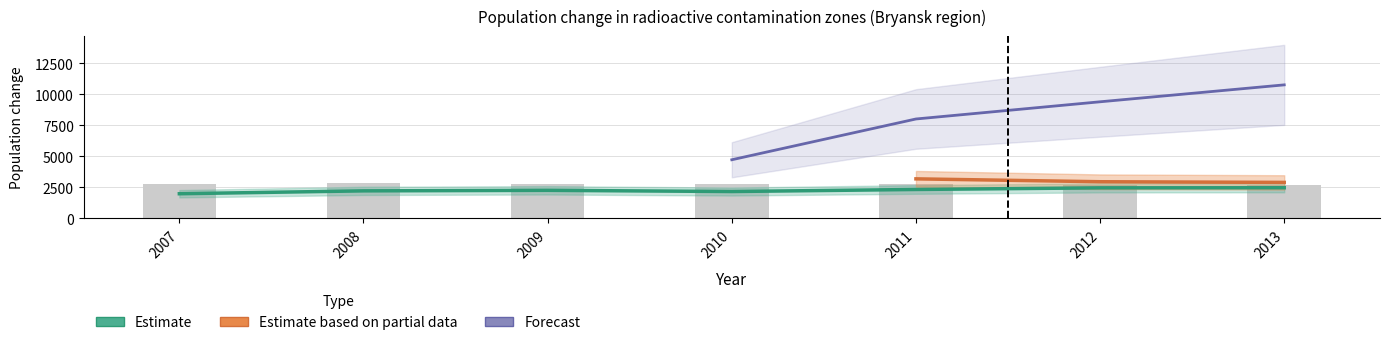

The value of Forecast at 2009 is 9448. True or false?

False